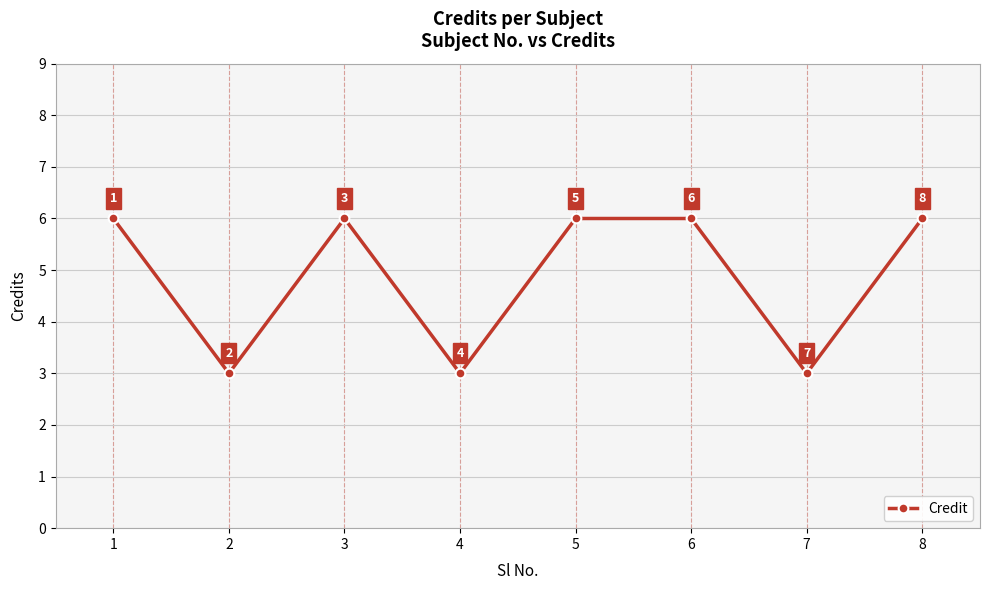

What is the minimum value shown in the chart?

3